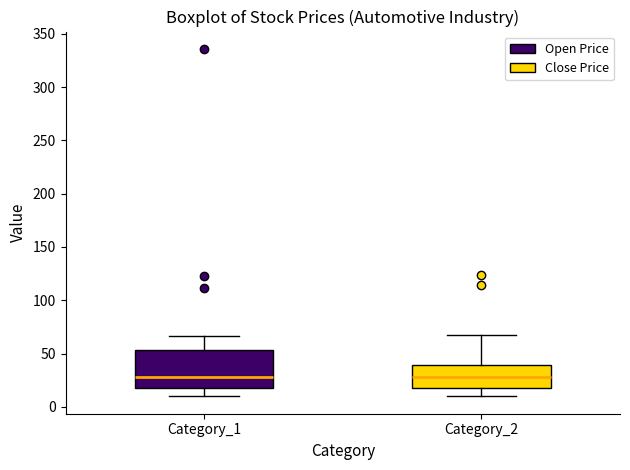

Reading left to right, read every box against the y-axis: the position of its median line, the range the box covers, and the ends of its whiskers. The values are not printed on the chart, so give them approximately, as read against the axis.

Category_1: median 30, box 20 to 55, whiskers 10 to 65
Category_2: median 30, box 20 to 40, whiskers 10 to 65